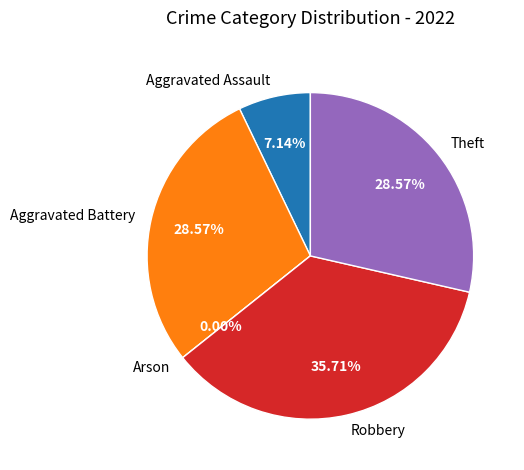

The Aggravated Battery slice represents 38% of the pie. True or false?

False